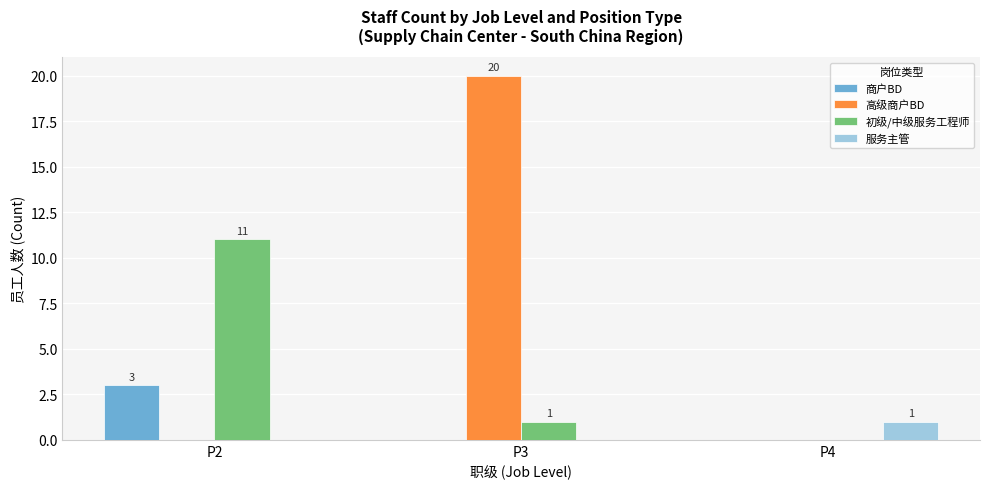

Is the value of 商户BD at P2 greater than the value of 初级/中级服务工程师 at P4?

Yes